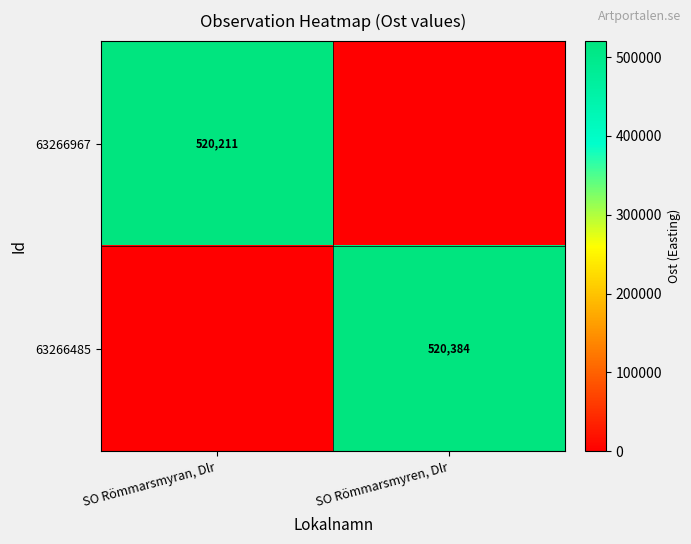

At which category is the sum across all series the highest?

SO Römmarsmyren, Dlr